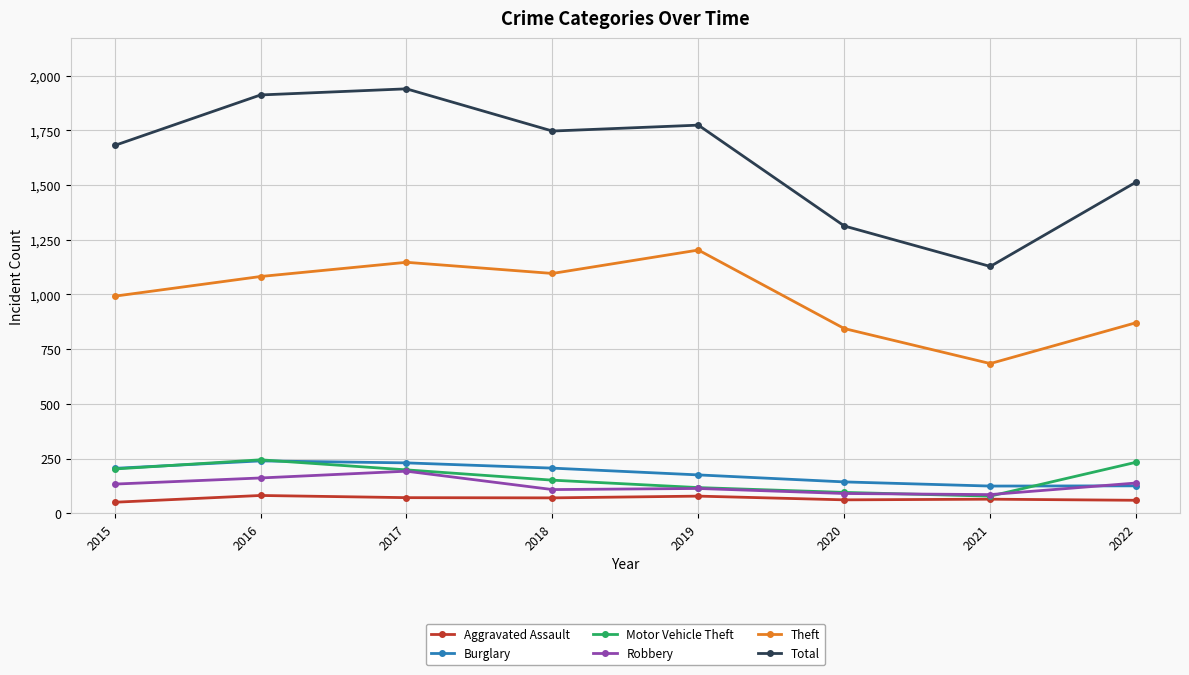

What is the value of the Total point at the 7th from the left?

1128